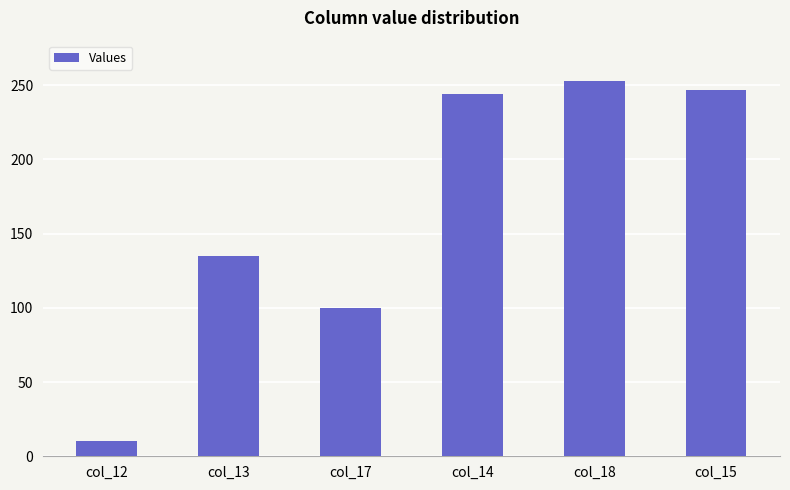

What is the maximum value shown in the chart?

253